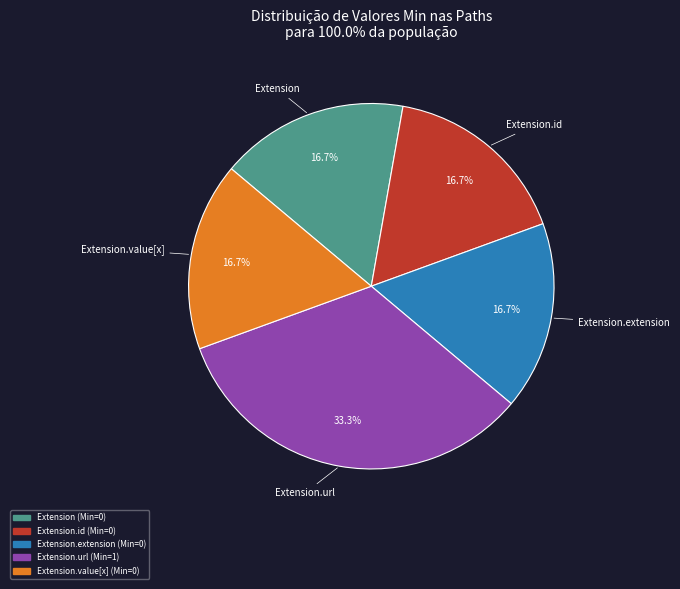

How many segments does this pie chart have?

5